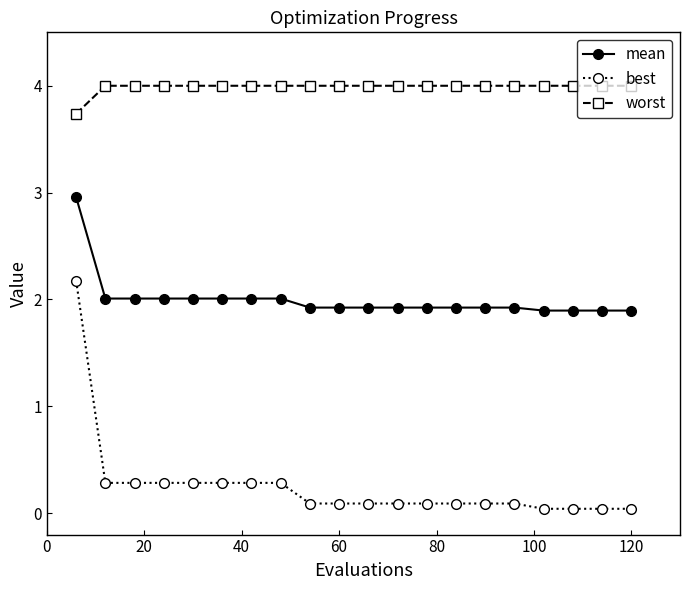

Which series has the largest range (max minus min)?

best